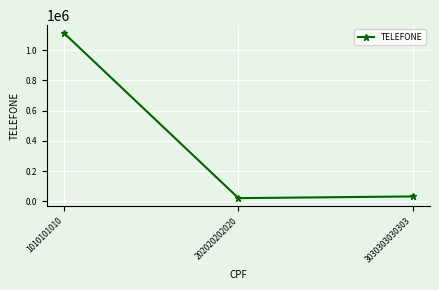

What is the sum of all values?

1166666